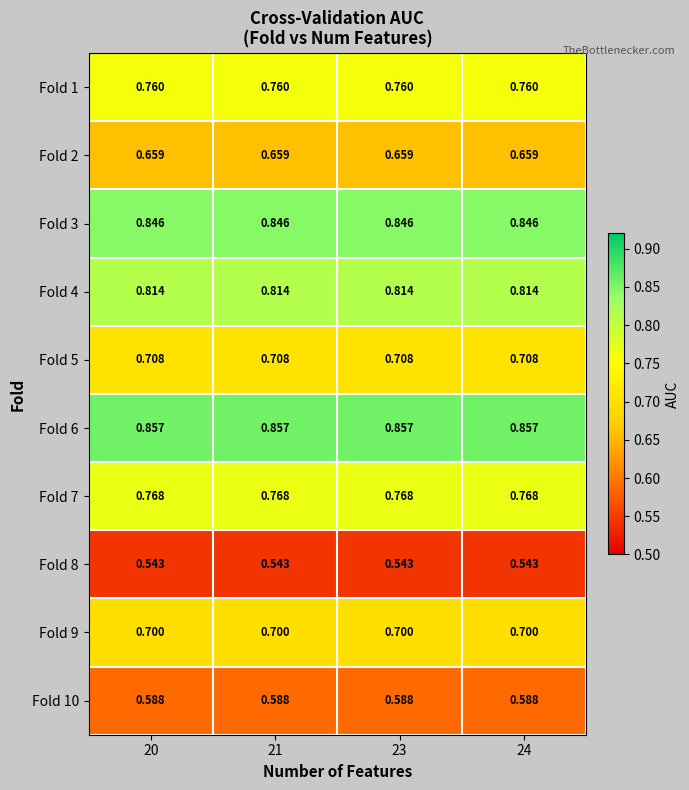

Is the value of Fold 8 at 20 greater than the value of Fold 9 at 20?

No